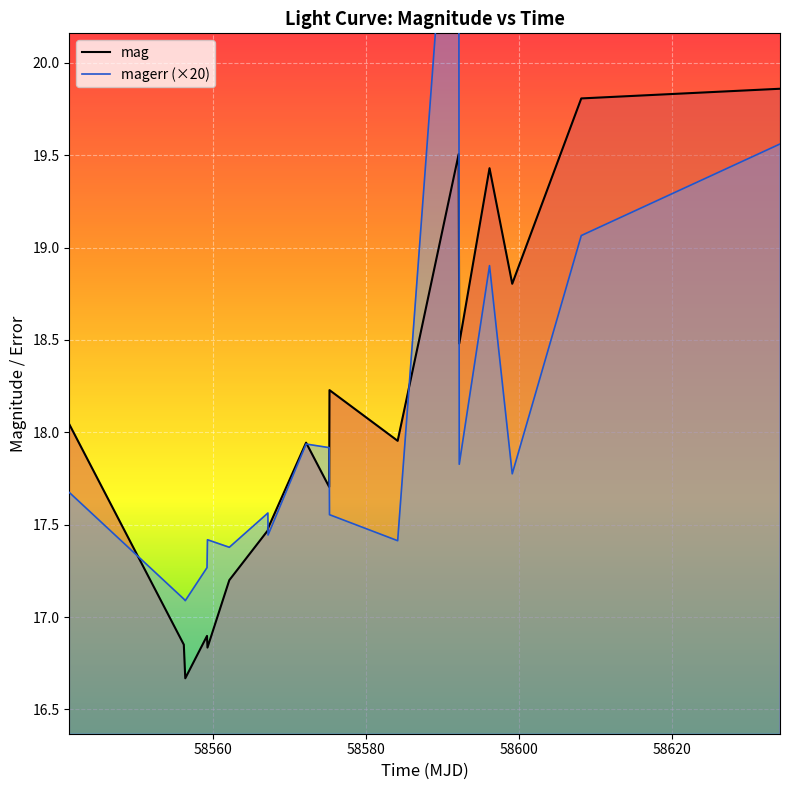

Is this an area chart (filled region under the line)?

No